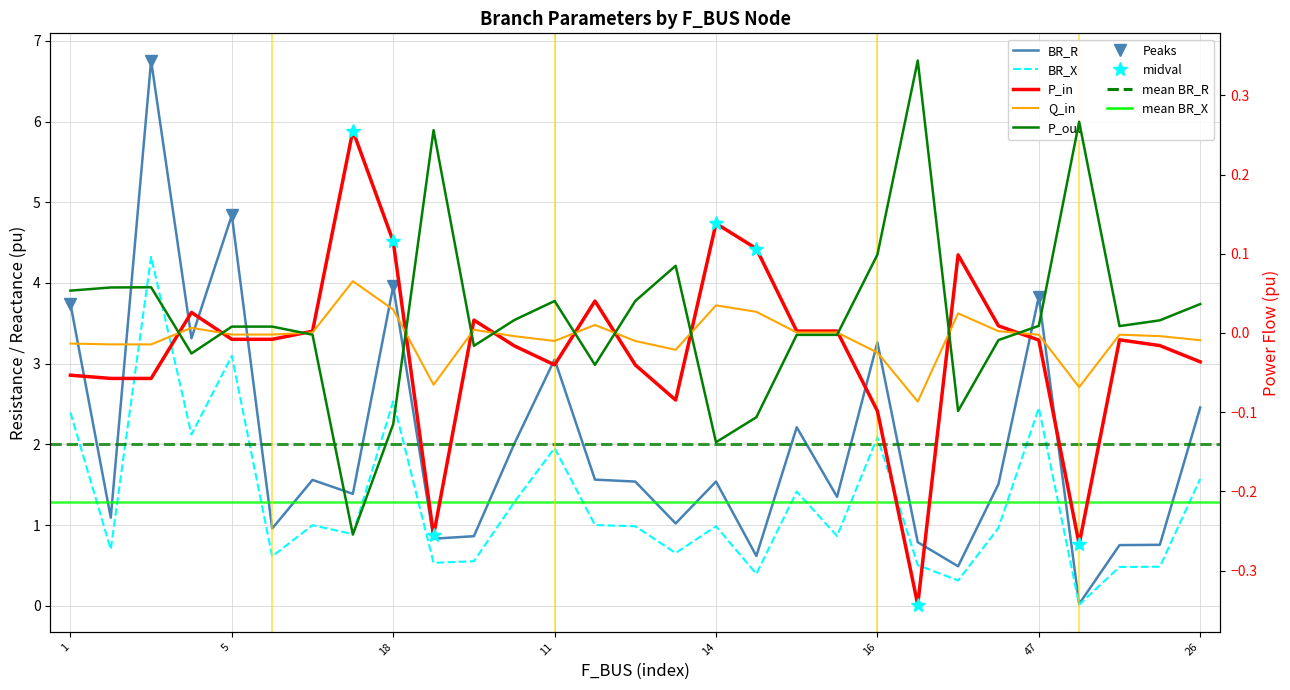

What is the minimum value shown in the chart?

-0.3